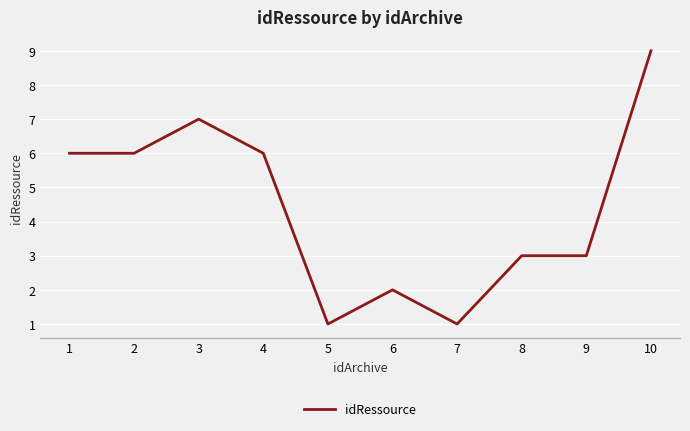

What is the difference between the maximum and minimum values?

8